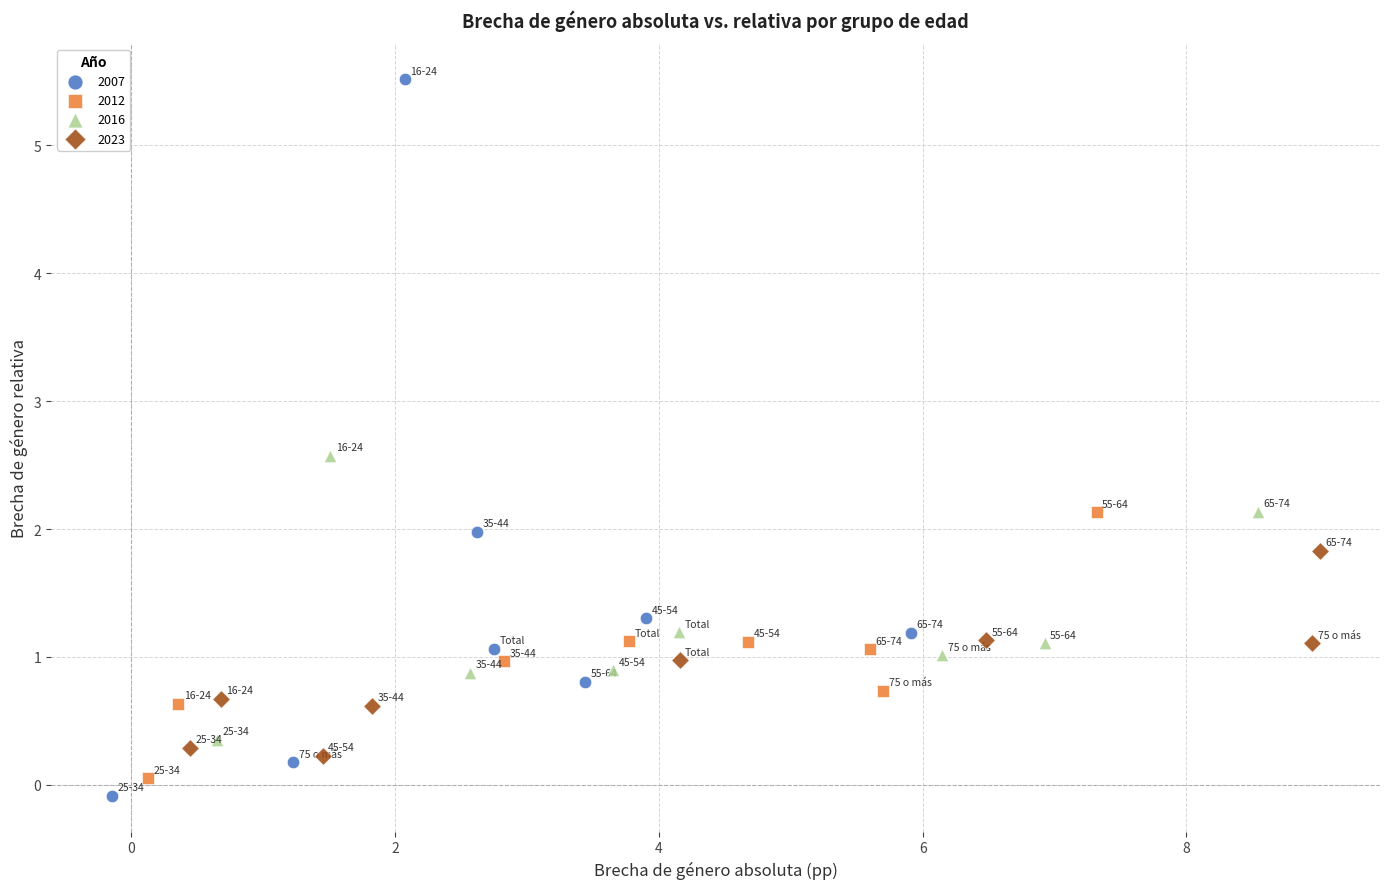

Which series contains the highest Y value?

2007